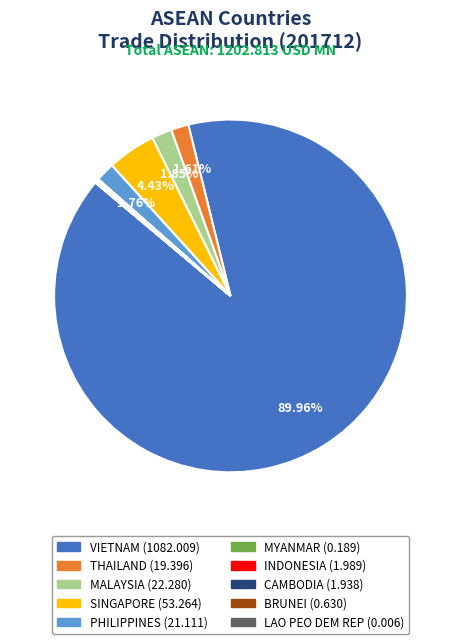

Is there a majority slice in this chart?

Yes